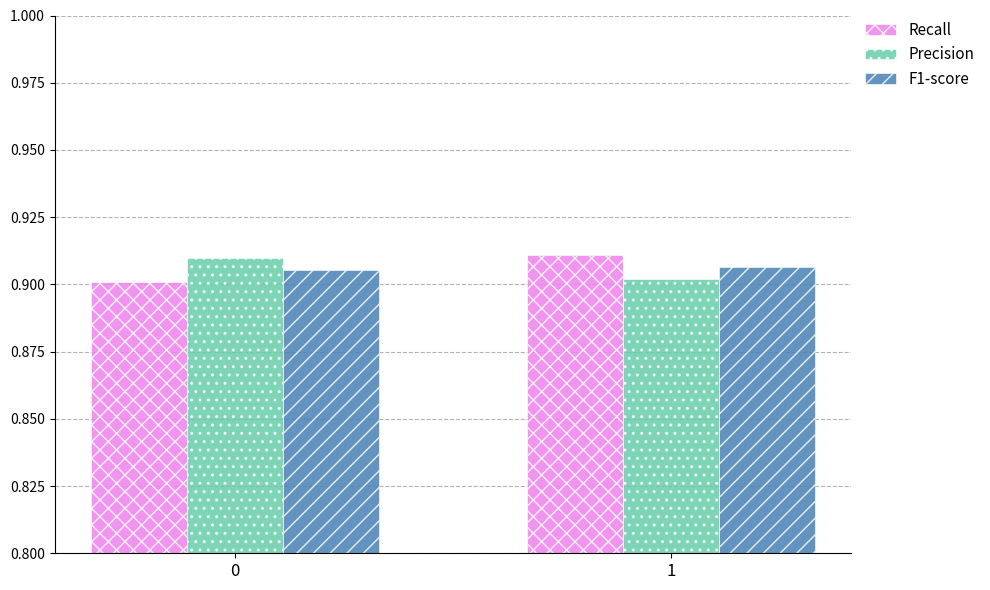

Rank the series at 0 from highest to lowest value.

Precision, F1-score, Recall